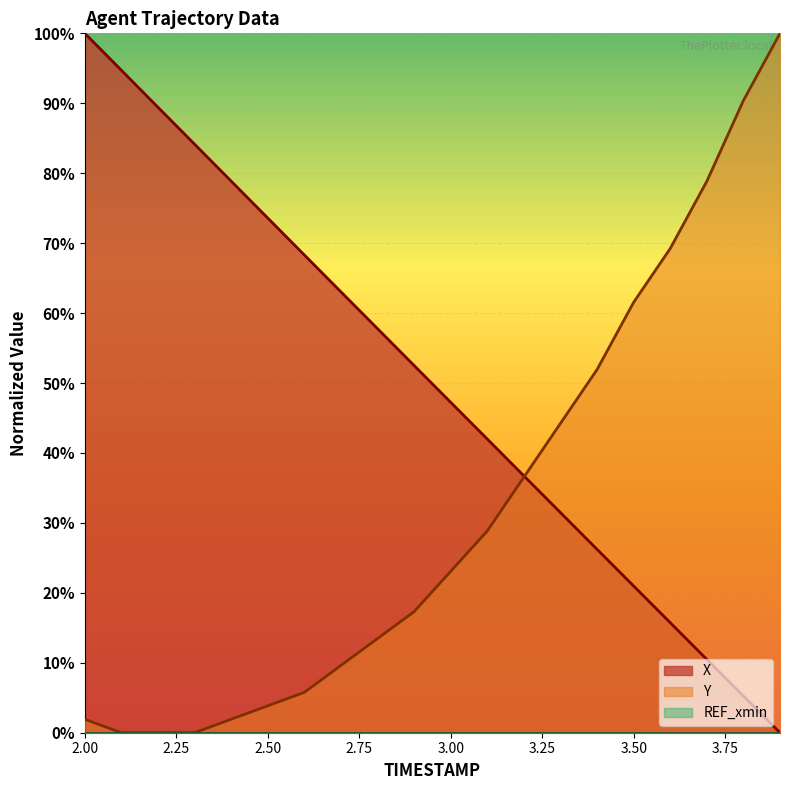

Is the value of Y at 3.9 greater than the value of X at 2.9?

Yes